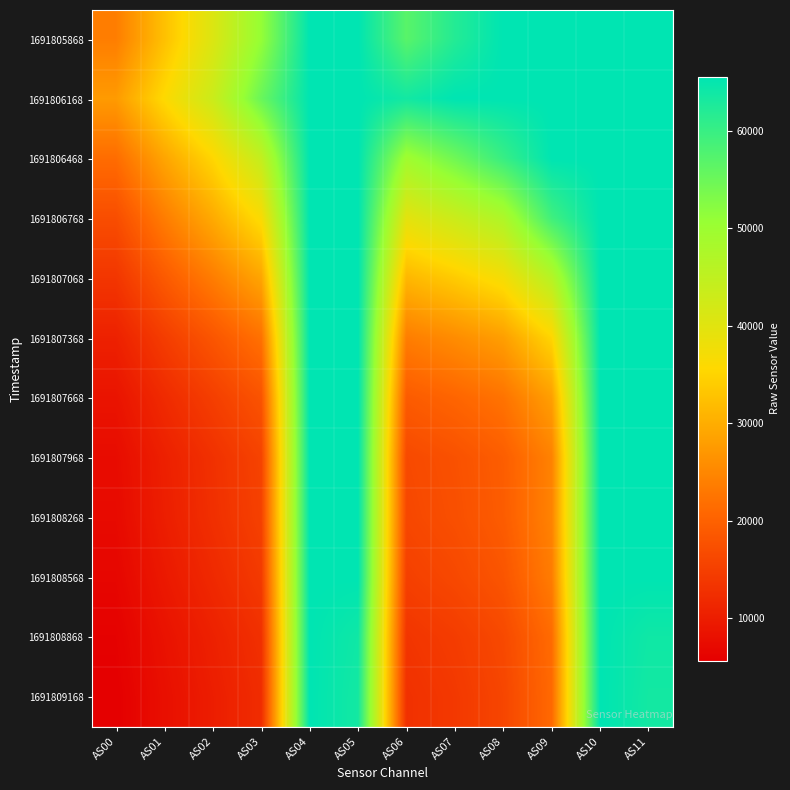

Reading left to right, extract all data points from this chart.

1691805868: AS00=23775	AS01=32458	AS02=40773	AS03=50890	AS04=65535	AS05=65535	AS06=56824	AS07=61991	AS08=65535	AS09=65535	AS10=65535	AS11=65535
1691806168: AS00=27540	AS01=35847	AS02=43230	AS03=55209	AS04=65535	AS05=65535	AS06=63662	AS07=65535	AS08=65535	AS09=65535	AS10=65535	AS11=65535
1691806468: AS00=21481	AS01=28876	AS02=35273	AS03=44283	AS04=65535	AS05=65535	AS06=49424	AS07=54556	AS08=59990	AS09=65535	AS10=65535	AS11=65535
1691806768: AS00=17016	AS01=23664	AS02=29550	AS03=36328	AS04=65535	AS05=65535	AS06=39581	AS07=43237	AS08=47325	AS09=59209	AS10=65535	AS11=65535
1691807068: AS00=13601	AS01=18880	AS02=23630	AS03=28890	AS04=65535	AS05=65535	AS06=31191	AS07=33828	AS08=37105	AS09=46199	AS10=65535	AS11=65535
1691807368: AS00=10568	AS01=14644	AS02=18234	AS03=22095	AS04=65535	AS05=65535	AS06=23710	AS07=25646	AS08=28044	AS09=35160	AS10=65535	AS11=65535
1691807668: AS00=8636	AS01=11986	AS02=14885	AS03=17906	AS04=65535	AS05=65535	AS06=19089	AS07=20493	AS08=22383	AS09=28115	AS10=65535	AS11=65535
1691807968: AS00=7499	AS01=10421	AS02=12915	AS03=15552	AS04=65535	AS05=65535	AS06=16487	AS07=17613	AS08=19454	AS09=24340	AS10=65535	AS11=65535
1691808268: AS00=7209	AS01=10128	AS02=12660	AS03=15235	AS04=65535	AS05=65535	AS06=16151	AS07=17326	AS08=19228	AS09=24433	AS10=65535	AS11=65535
1691808568: AS00=6644	AS01=9368	AS02=11756	AS03=14226	AS04=65535	AS05=65535	AS06=15079	AS07=16319	AS08=18177	AS09=23599	AS10=65535	AS11=65535
1691808868: AS00=5984	AS01=8407	AS02=10561	AS03=12786	AS04=65535	AS05=63970	AS06=13512	AS07=14573	AS08=16448	AS09=21374	AS10=65535	AS11=63986
1691809168: AS00=5653	AS01=7972	AS02=10061	AS03=12247	AS04=65535	AS05=63588	AS06=12872	AS07=14005	AS08=15930	AS09=21072	AS10=65535	AS11=63607